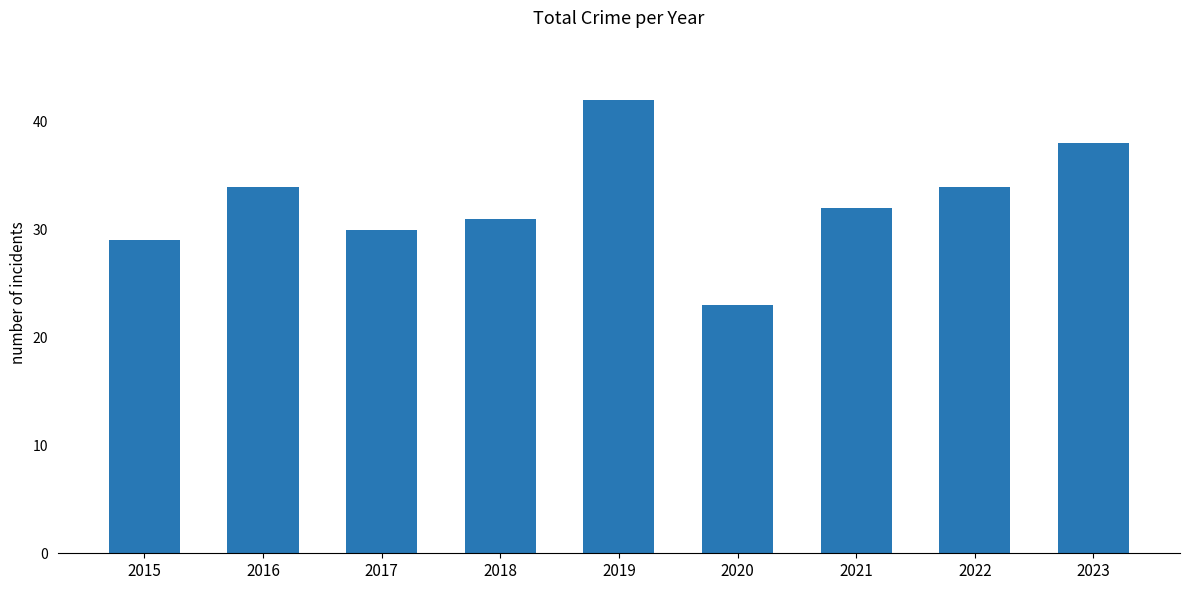

Reading left to right, what are all the values shown in this chart?

2015=29	2016=34	2017=30	2018=31	2019=42	2020=23	2021=32	2022=34	2023=38